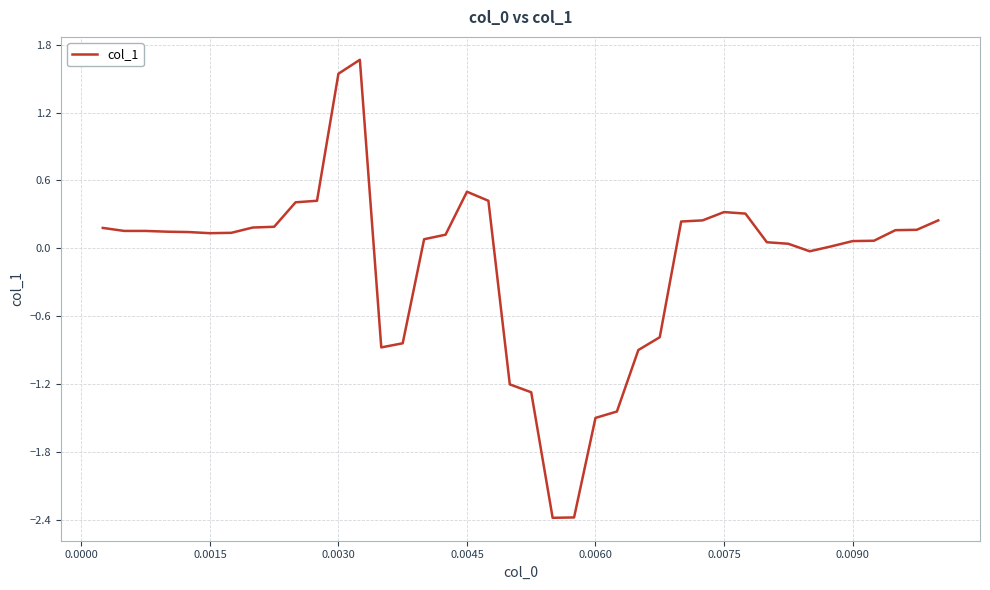

What is the maximum value shown in the chart?

1.7